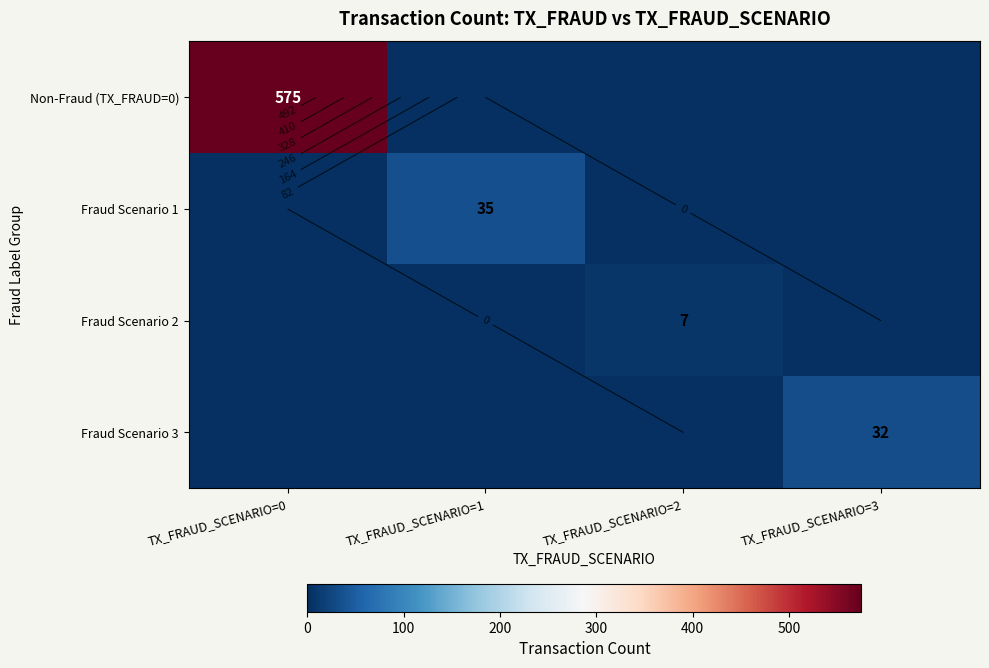

What is the average value of the Fraud Scenario 1 series?

9